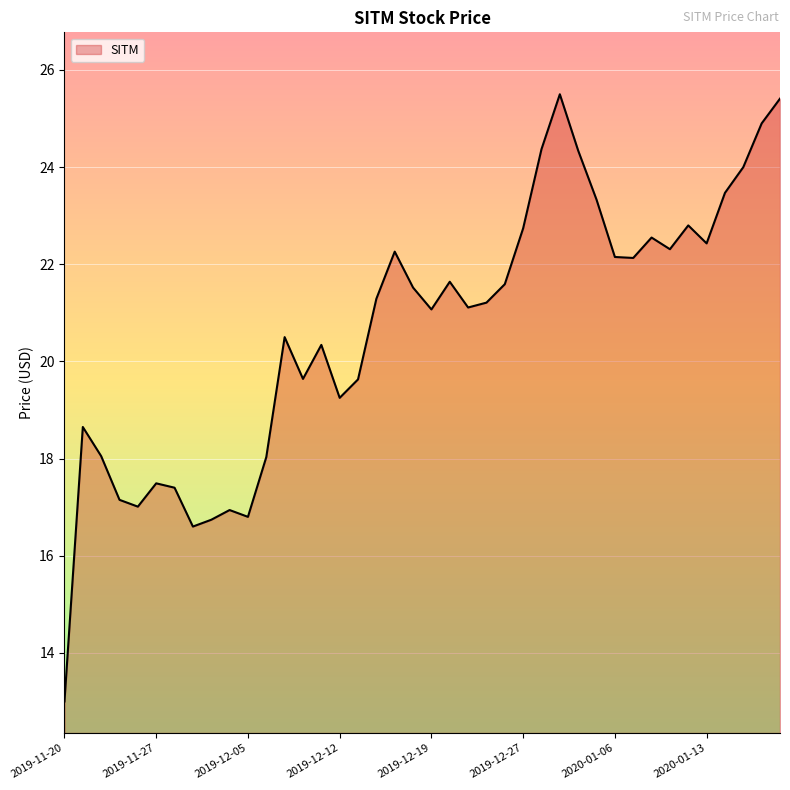

What is the minimum value shown in the chart?

13.0